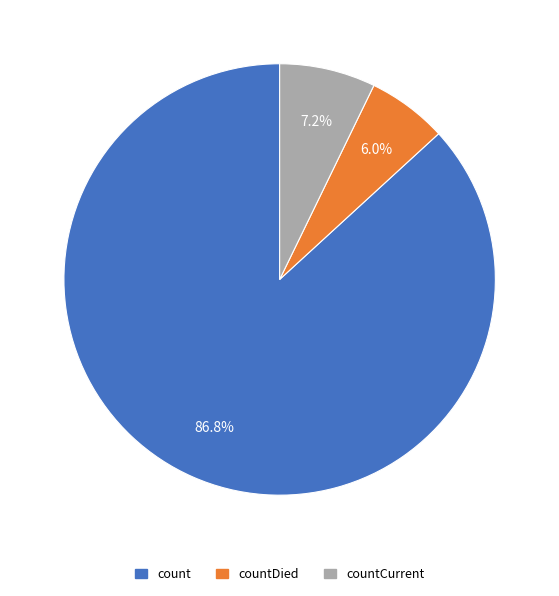

Is there any slice that represents more than half of the pie?

Yes